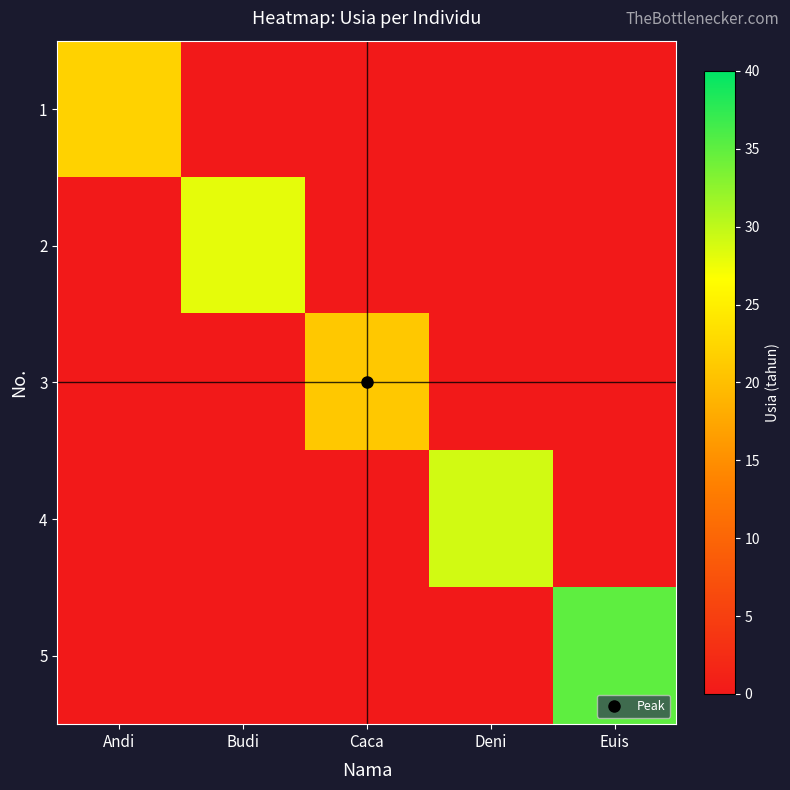

Reading right to left, transcribe all the data shown in this chart.

1: Euis=0	Deni=0	Caca=0	Budi=0	Andi=22
2: Euis=0	Deni=0	Caca=0	Budi=28	Andi=0
3: Euis=0	Deni=0	Caca=21	Budi=0	Andi=0
4: Euis=0	Deni=29	Caca=0	Budi=0	Andi=0
5: Euis=35	Deni=0	Caca=0	Budi=0	Andi=0